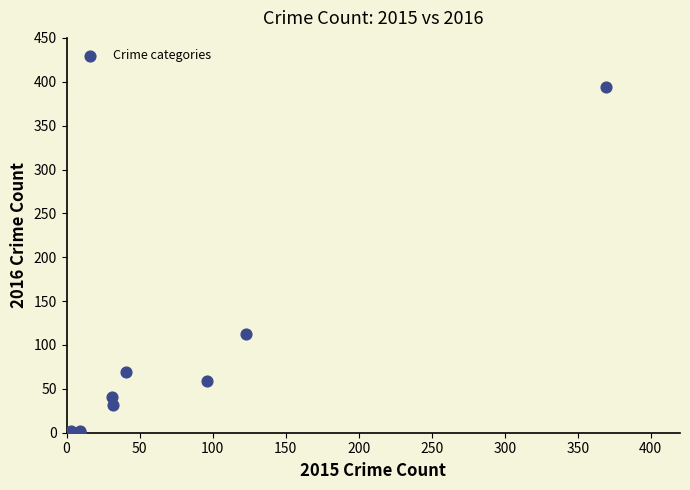

What Y value in the scatter plot is closest to 197?

113